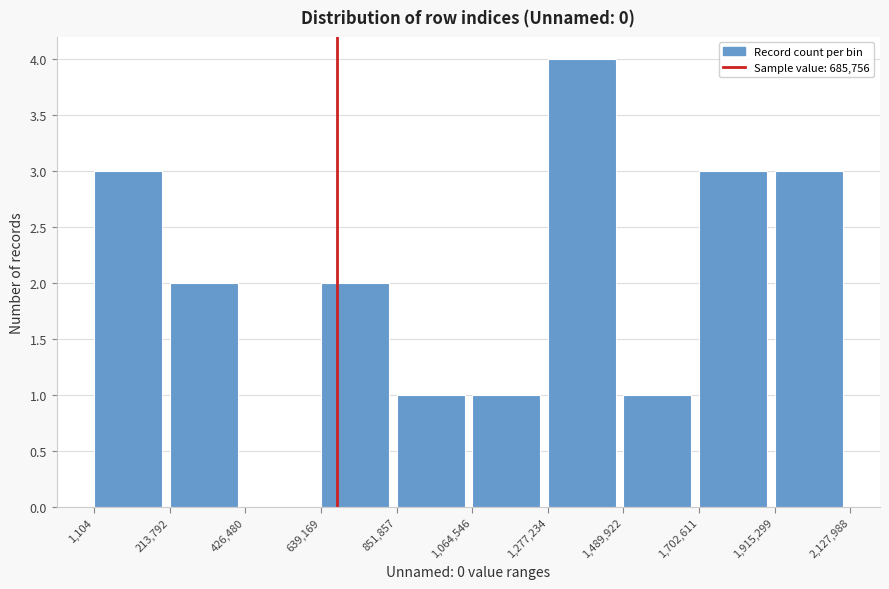

Reading left to right, list every bar in this chart as the range it spans on the x-axis followed by its height. The values are not printed on the chart, so give them approximately, as read against the axis.

1,104 to 213,792: 3
213,792 to 426,480: 2
426,480 to 639,169: 0
639,169 to 851,857: 2
851,857 to 1,064,546: 1
1,064,546 to 1,277,234: 1
1,277,234 to 1,489,922: 4
1,489,922 to 1,702,611: 1
1,702,611 to 1,915,299: 3
1,915,299 to 2,127,988: 3